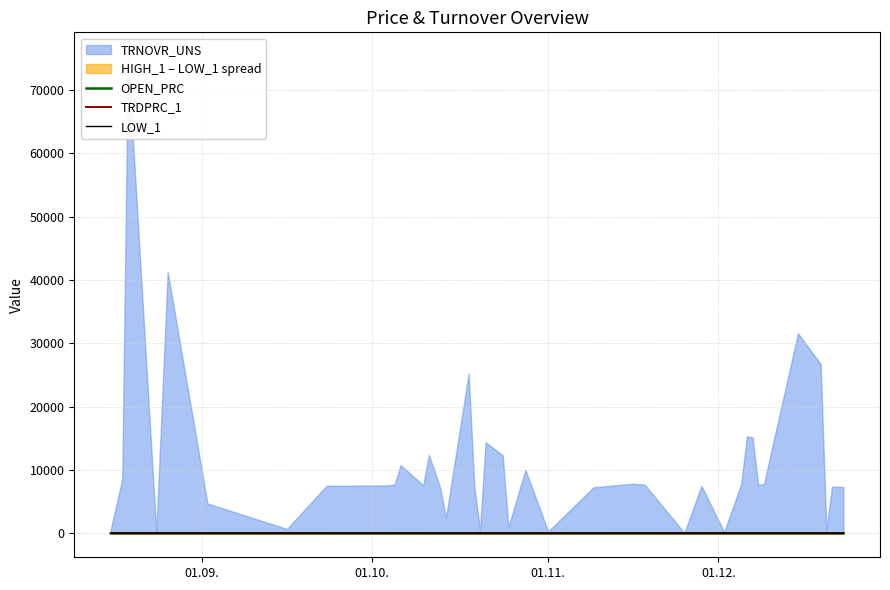

At which category does the chart reach its peak across all series?

01.09.